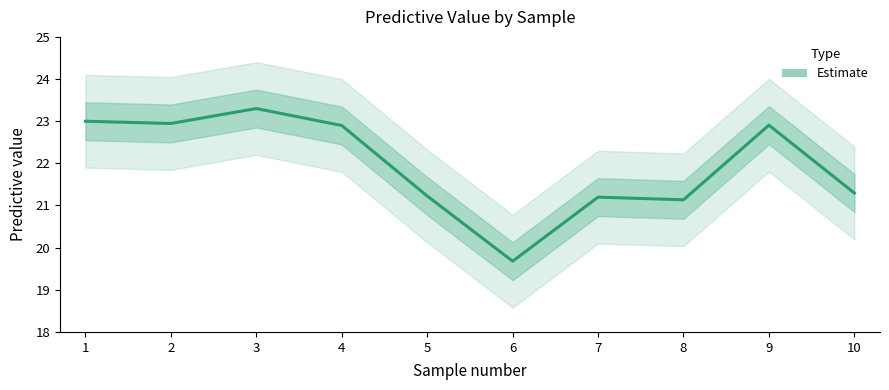

What is the difference between the values at 10 and 5?

0.1